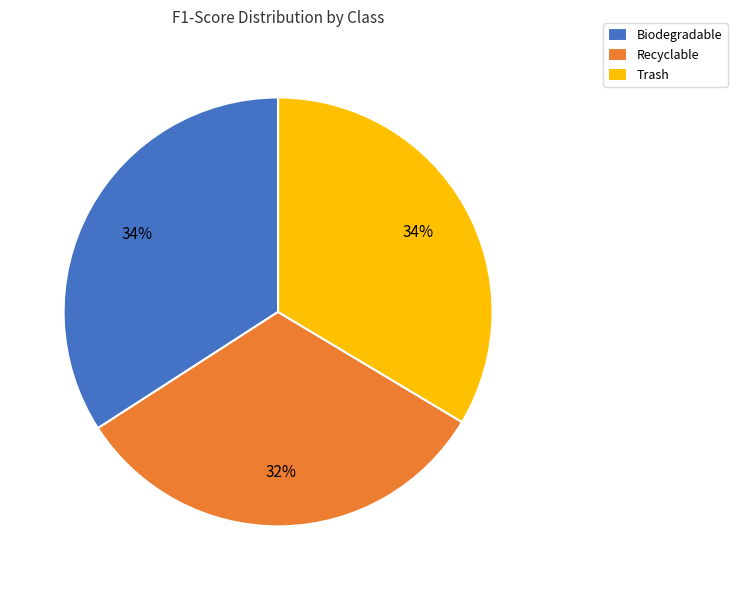

Does Trash represent more than half of the total?

No